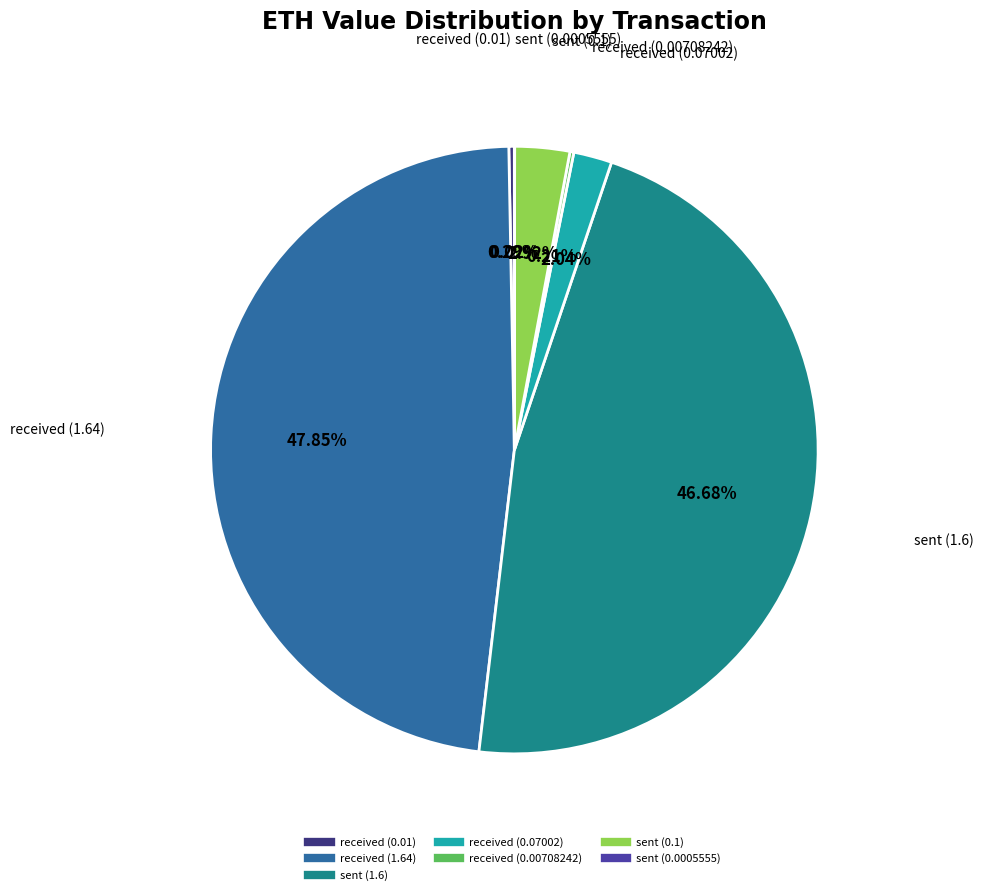

Does any single category account for the majority?

No